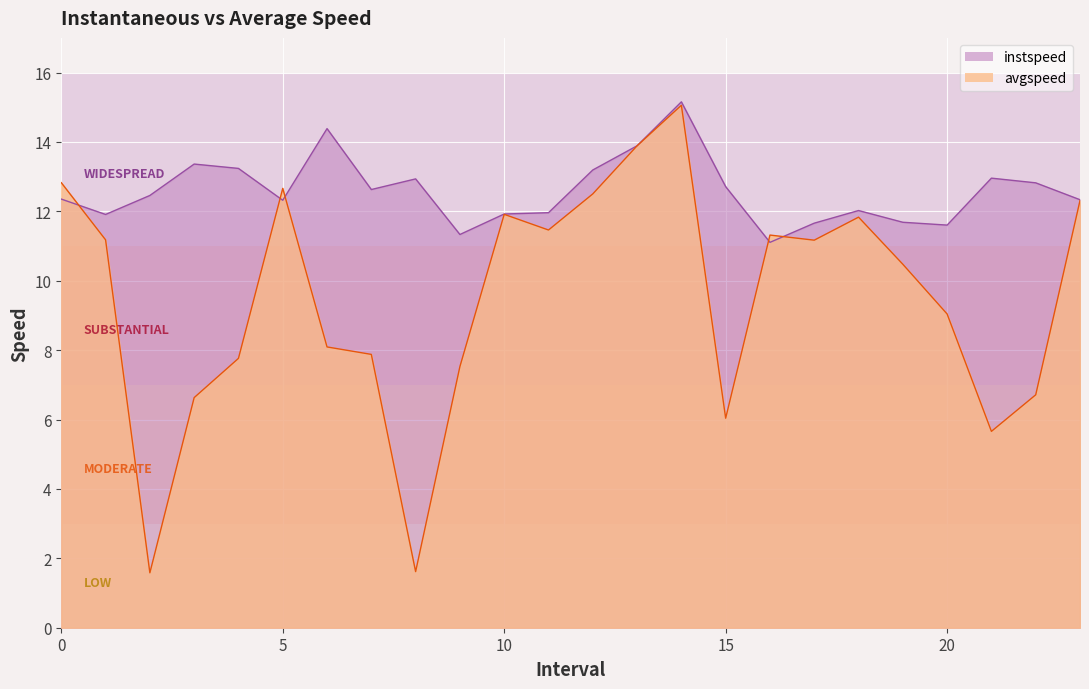

Reading left to right, what are all the values shown in this chart?

instspeed: 12.4	11.9	12.5	13.4	13.2	12.3	14.4	12.6	12.9	11.3	11.9	12.0	13.2	13.9	15.2	12.7	11.1	11.7	12.0	11.7	11.6	13.0	12.8	12.3
avgspeed: 12.8	11.2	1.6	6.6	7.8	12.7	8.1	7.9	1.6	7.5	11.9	11.5	12.5	13.9	15.1	6.0	11.3	11.2	11.8	10.5	9.0	5.7	6.7	12.3